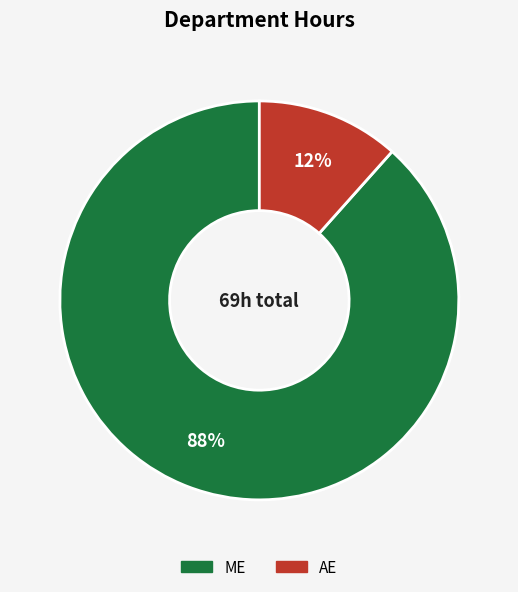

To the nearest percent, what portion does AE represent?

12%